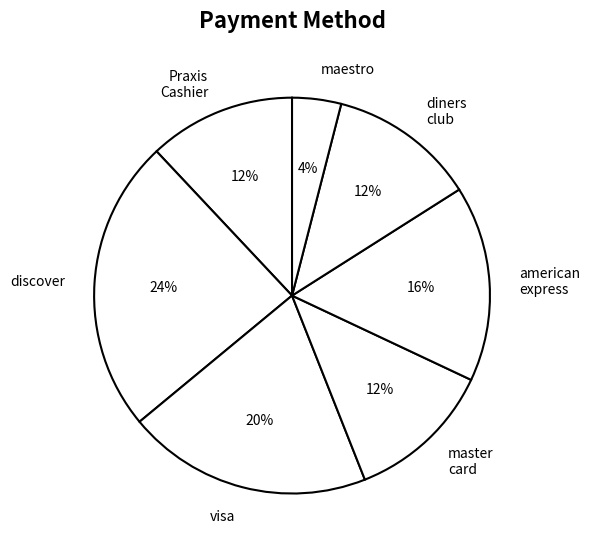

The maestro slice represents 19% of the pie. True or false?

False